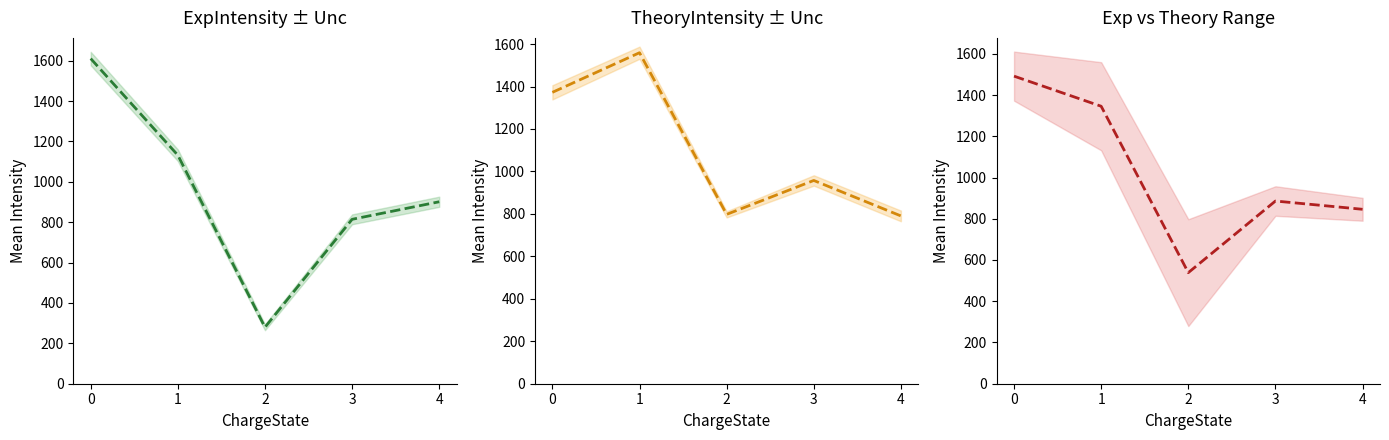

What is the spread (max minus min) of values at 1?

427.4